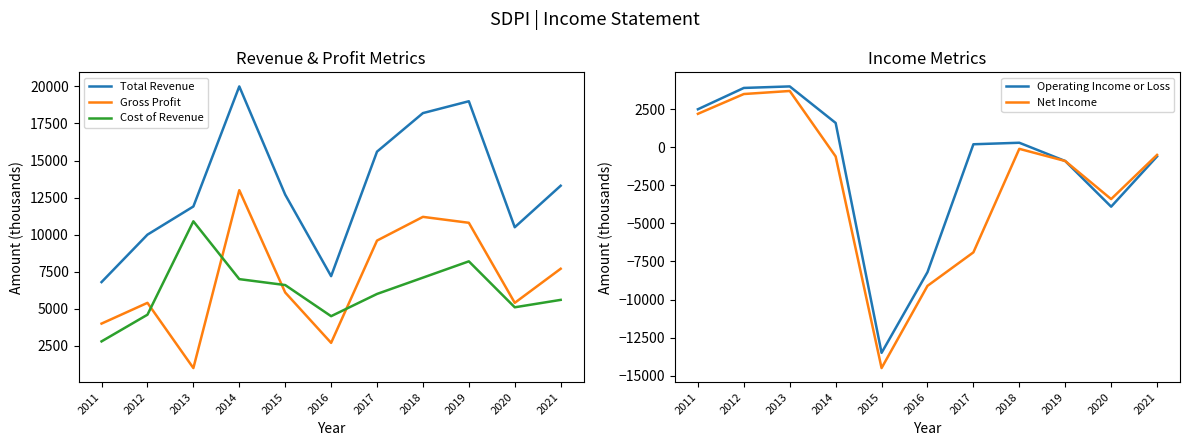

Reading right to left, transcribe all the data shown in this chart.

Total Revenue: 2021=13300	2020=10500	2019=19000	2018=18200	2017=15600	2016=7200	2015=12700	2014=20000	2013=11900	2012=10000	2011=6800
Gross Profit: 2021=7700	2020=5400	2019=10800	2018=11200	2017=9600	2016=2700	2015=6100	2014=13000	2013=1000	2012=5400	2011=4000
Cost of Revenue: 2021=5600	2020=5100	2019=8200	2018=7100	2017=6000	2016=4500	2015=6600	2014=7000	2013=10900	2012=4600	2011=2800
Operating Income or Loss: 2021=-600	2020=-3900	2019=-900	2018=300	2017=200	2016=-8200	2015=-13500	2014=1600	2013=4000	2012=3900	2011=2500
Net Income: 2021=-500	2020=-3400	2019=-900	2018=-100	2017=-6900	2016=-9100	2015=-14500	2014=-600	2013=3700	2012=3500	2011=2200